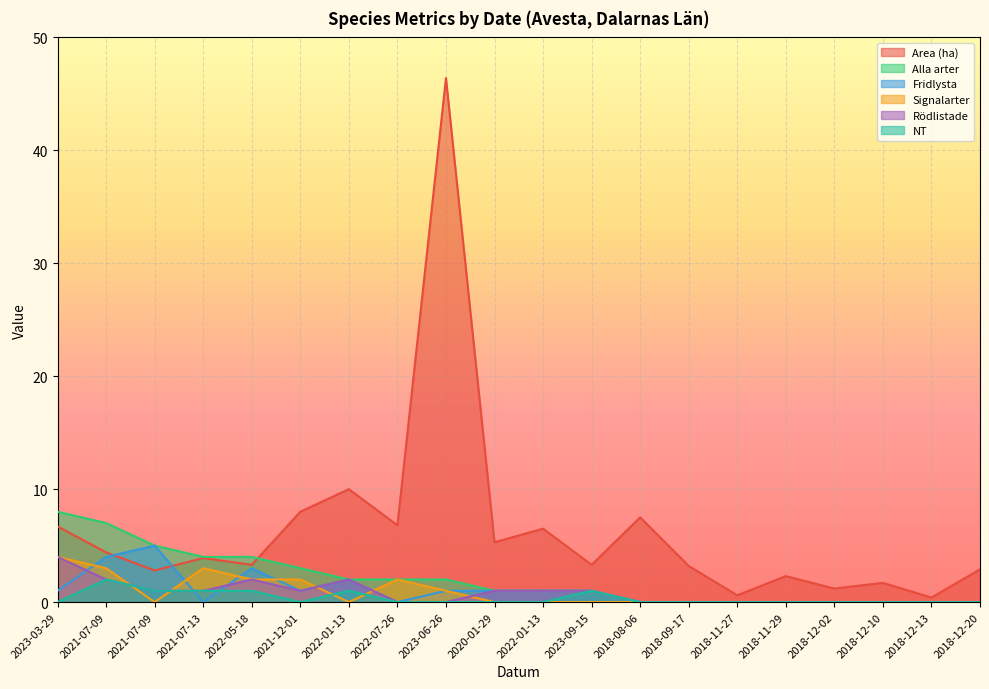

Which series has the largest total across all categories?

Area (ha)